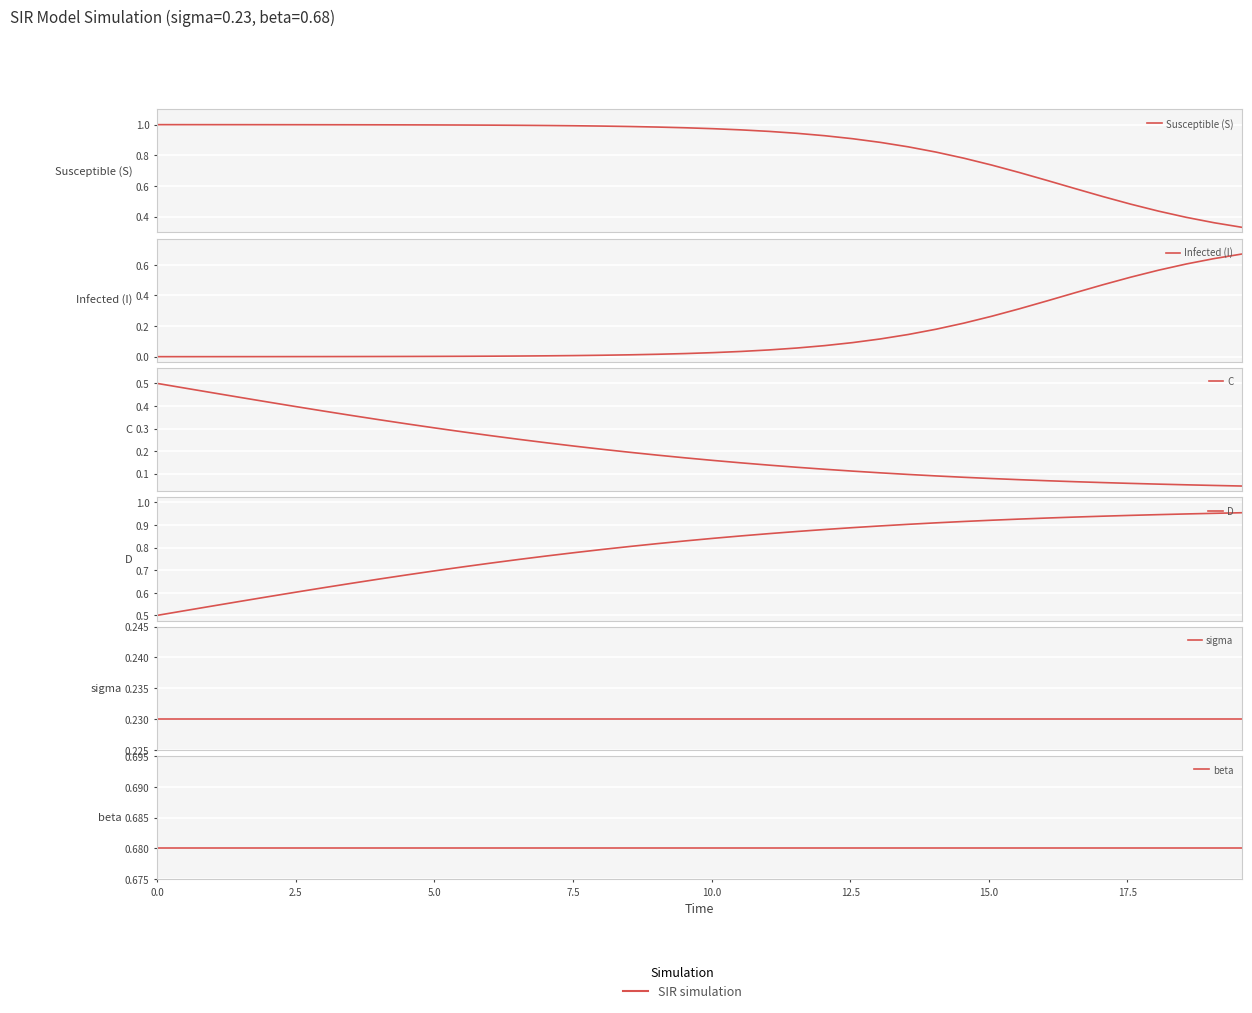

How many categories are shown in the chart?

40